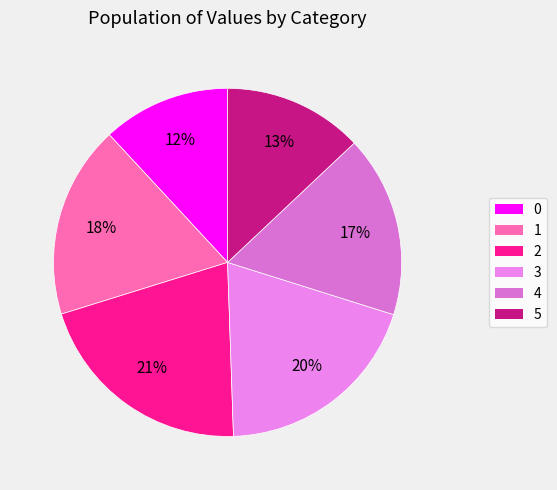

Is there any slice that represents more than half of the pie?

No